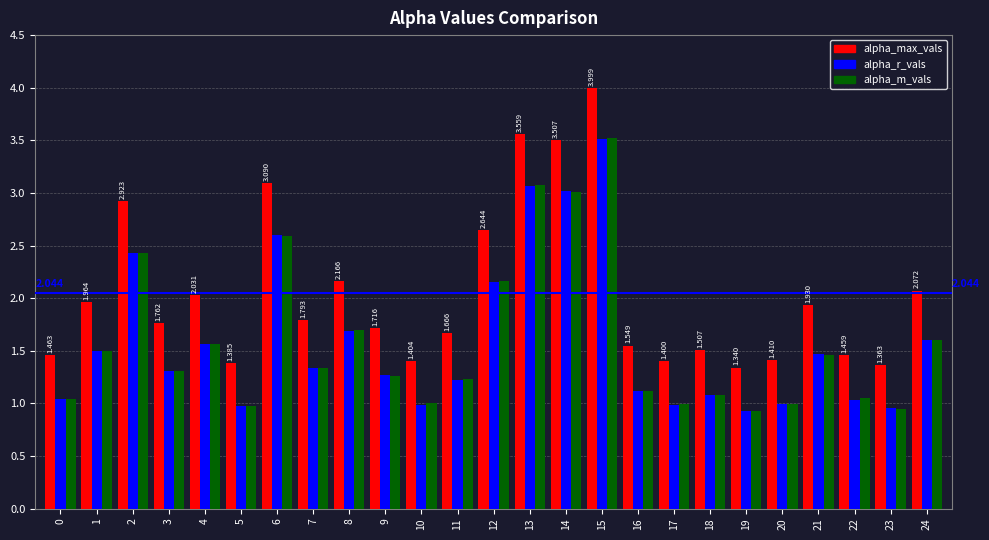

Is the value of alpha_max_vals at 14 greater than the value of alpha_m_vals at 20?

Yes